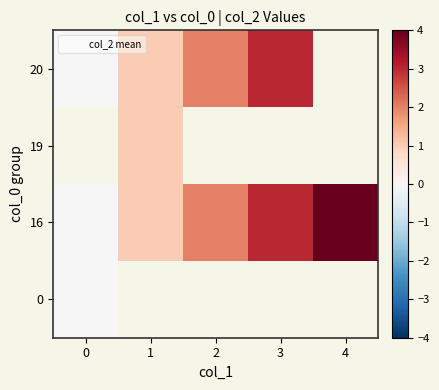

How many values in 20 are above zero?

3